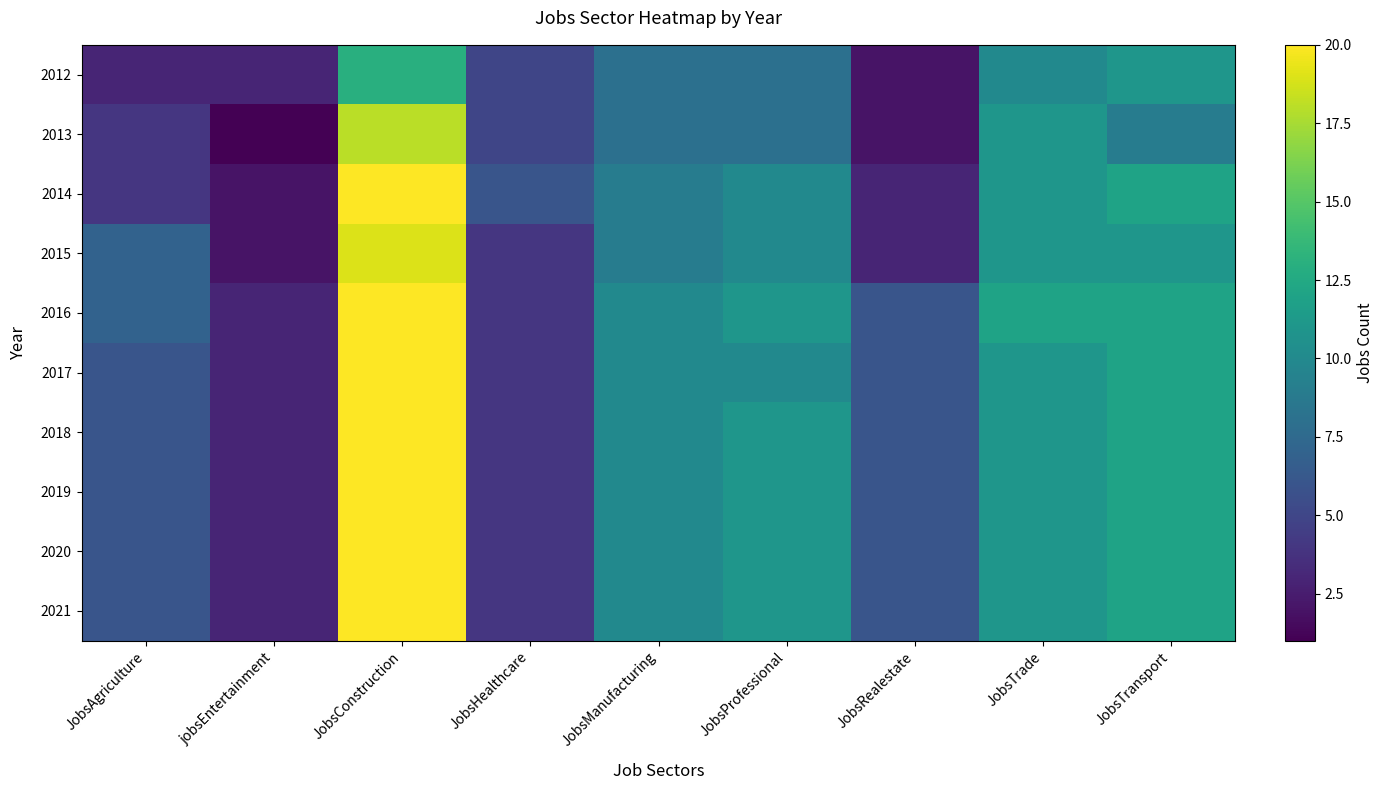

Reading left to right, list all the values displayed in this chart.

2012: JobsAgriculture=3	jobsEntertainment=3	JobsConstruction=13	JobsHealthcare=5	JobsManufacturing=8	JobsProfessional=8	JobsRealestate=2	JobsTrade=10	JobsTransport=11
2013: JobsAgriculture=4	jobsEntertainment=1	JobsConstruction=18	JobsHealthcare=5	JobsManufacturing=8	JobsProfessional=8	JobsRealestate=2	JobsTrade=11	JobsTransport=9
2014: JobsAgriculture=4	jobsEntertainment=2	JobsConstruction=20	JobsHealthcare=6	JobsManufacturing=9	JobsProfessional=10	JobsRealestate=3	JobsTrade=11	JobsTransport=12
2015: JobsAgriculture=7	jobsEntertainment=2	JobsConstruction=19	JobsHealthcare=4	JobsManufacturing=9	JobsProfessional=10	JobsRealestate=3	JobsTrade=11	JobsTransport=11
2016: JobsAgriculture=7	jobsEntertainment=3	JobsConstruction=20	JobsHealthcare=4	JobsManufacturing=10	JobsProfessional=11	JobsRealestate=6	JobsTrade=12	JobsTransport=12
2017: JobsAgriculture=6	jobsEntertainment=3	JobsConstruction=20	JobsHealthcare=4	JobsManufacturing=10	JobsProfessional=10	JobsRealestate=6	JobsTrade=11	JobsTransport=12
2018: JobsAgriculture=6	jobsEntertainment=3	JobsConstruction=20	JobsHealthcare=4	JobsManufacturing=10	JobsProfessional=11	JobsRealestate=6	JobsTrade=11	JobsTransport=12
2019: JobsAgriculture=6	jobsEntertainment=3	JobsConstruction=20	JobsHealthcare=4	JobsManufacturing=10	JobsProfessional=11	JobsRealestate=6	JobsTrade=11	JobsTransport=12
2020: JobsAgriculture=6	jobsEntertainment=3	JobsConstruction=20	JobsHealthcare=4	JobsManufacturing=10	JobsProfessional=11	JobsRealestate=6	JobsTrade=11	JobsTransport=12
2021: JobsAgriculture=6	jobsEntertainment=3	JobsConstruction=20	JobsHealthcare=4	JobsManufacturing=10	JobsProfessional=11	JobsRealestate=6	JobsTrade=11	JobsTransport=12